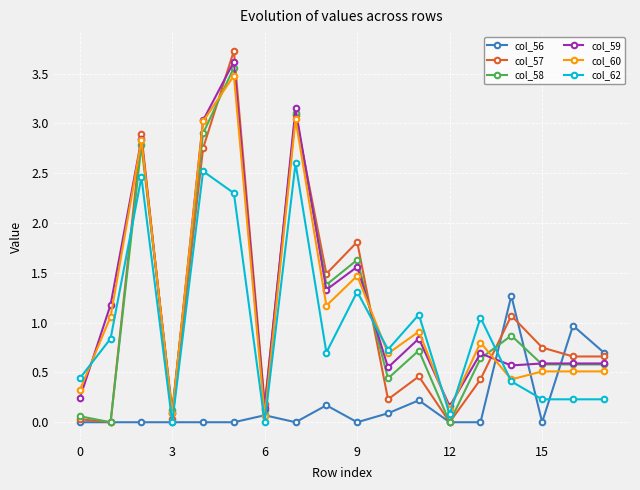

Which series has the widest spread of values?

col_57